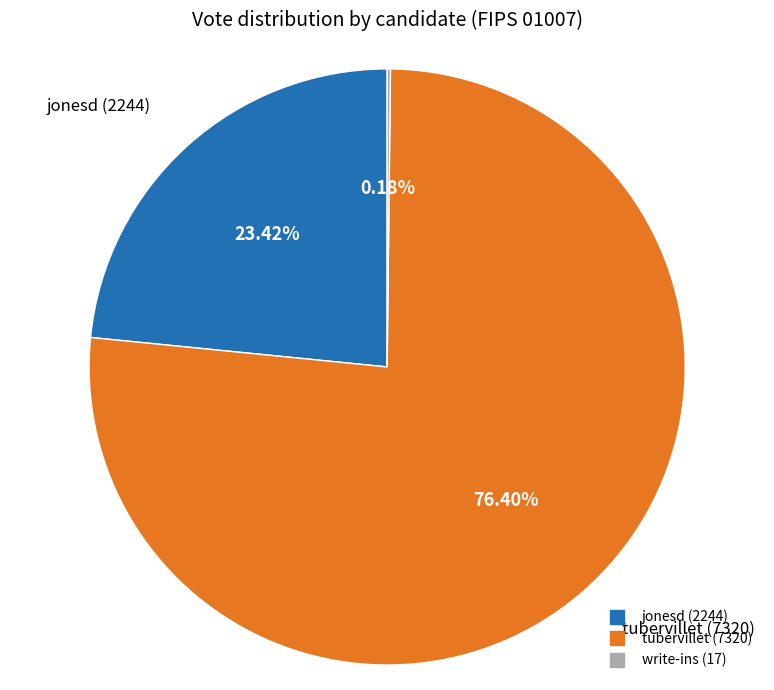

Which slice is the largest?

tubervillet